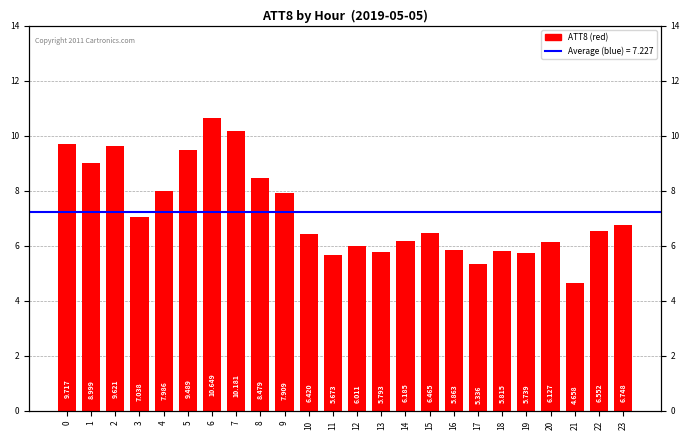

What is the minimum value shown in the chart?

4.7